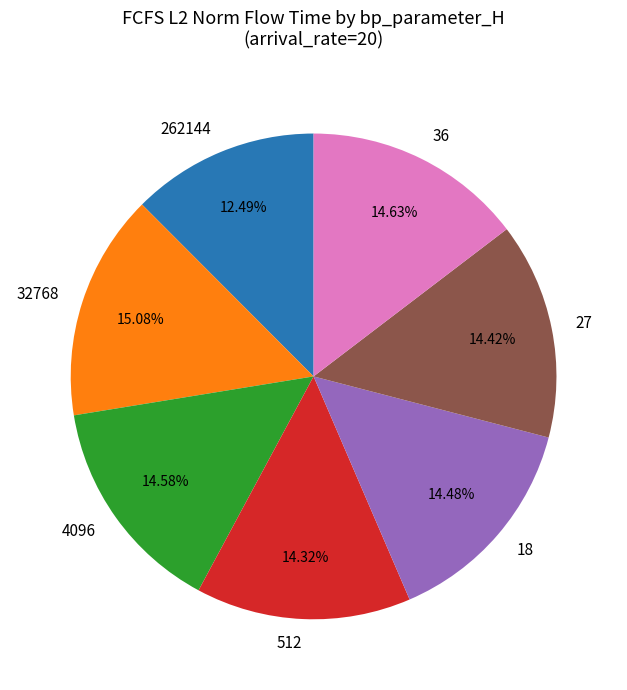

Count the number of slices in the pie.

7